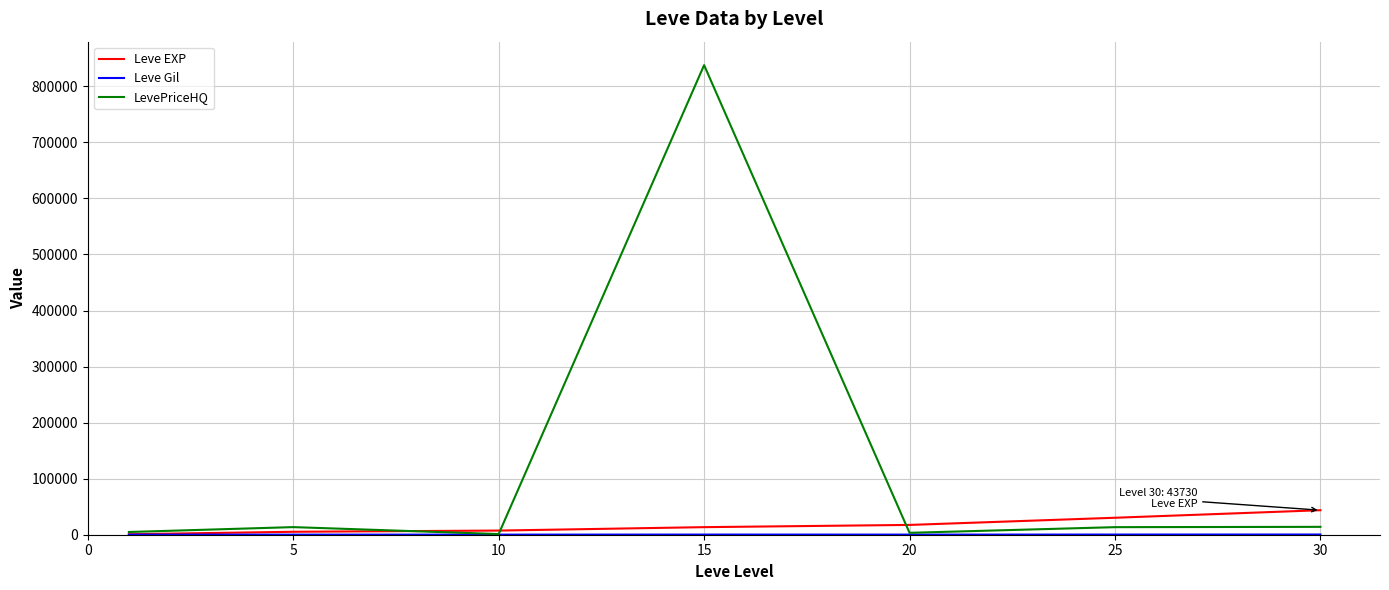

Which series has the largest total across all categories?

LevePriceHQ